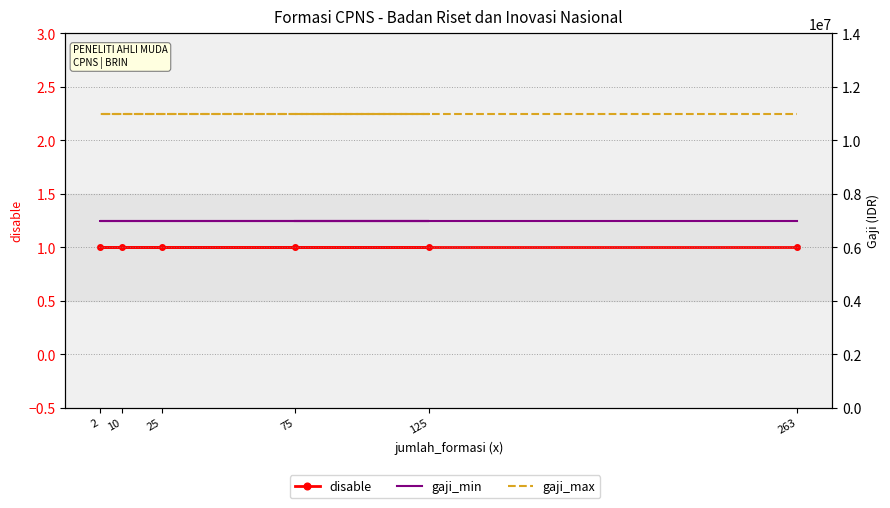

At which label does gaji_max reach its minimum?

75